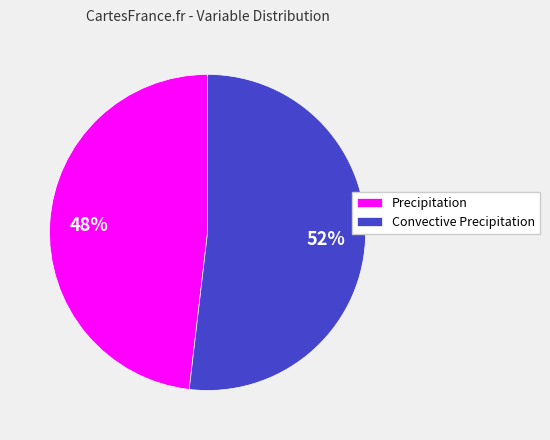

To the nearest percent, what is the average slice percentage?

50%